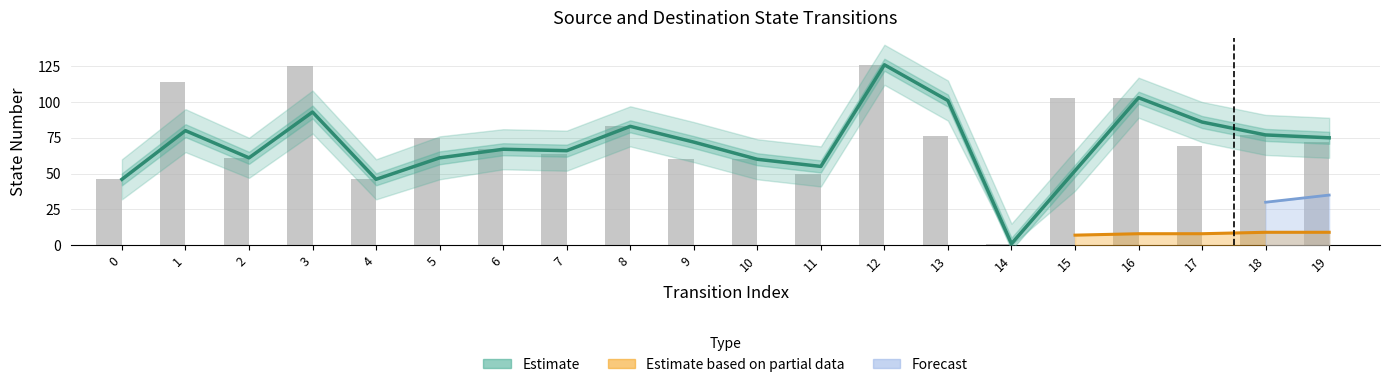

How many data points are less than 72?

10